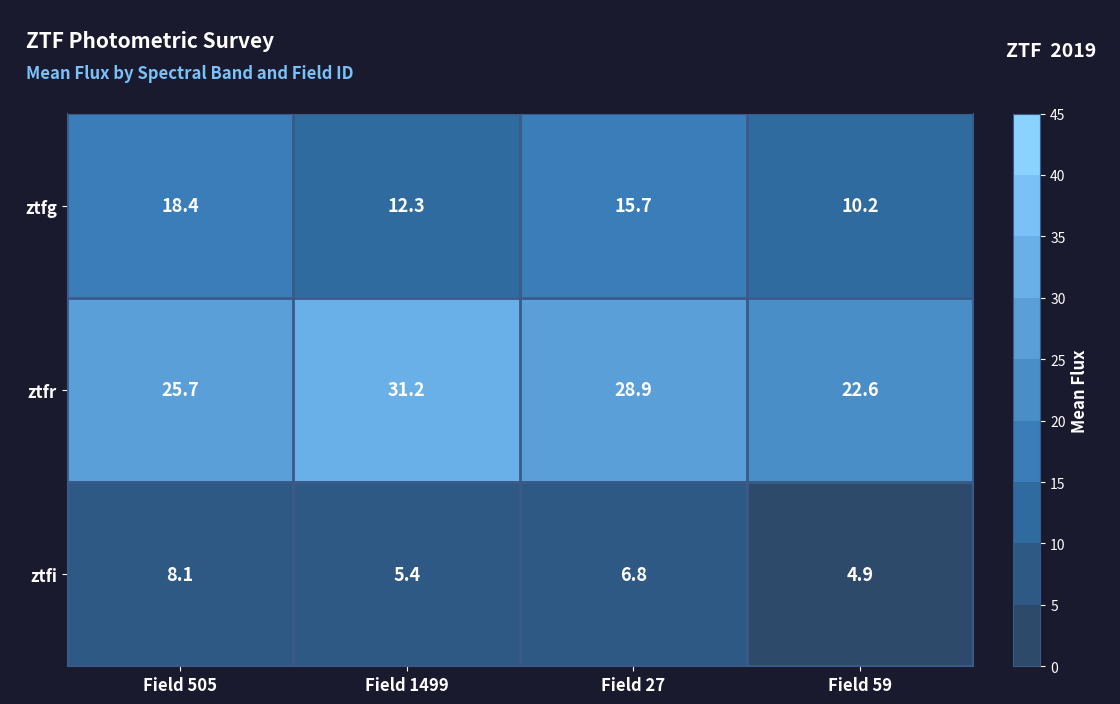

List the series in order of their peak value, lowest first.

ztfi, ztfg, ztfr